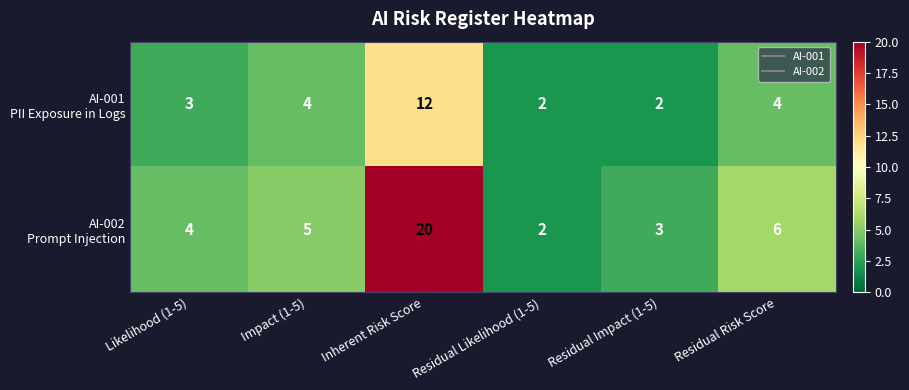

At which category is the sum across all series the highest?

Inherent Risk Score